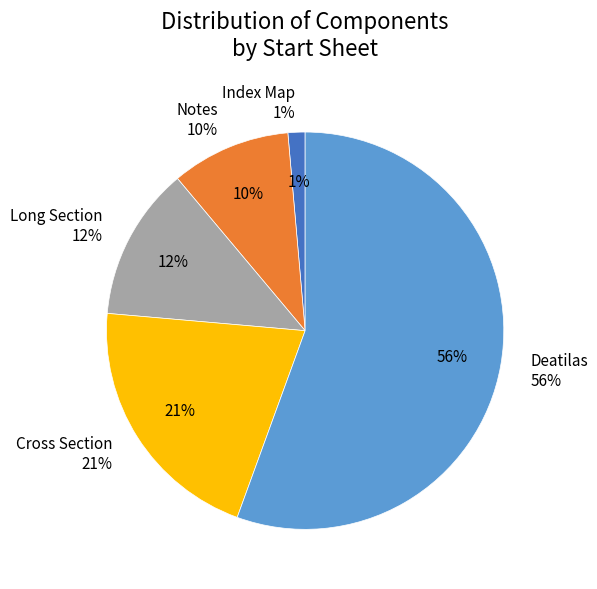

Is there any slice that represents more than half of the pie?

Yes